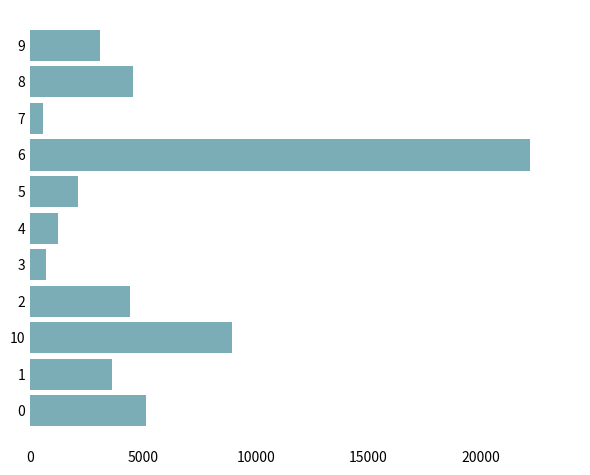

Does the chart contain any negative values?

No